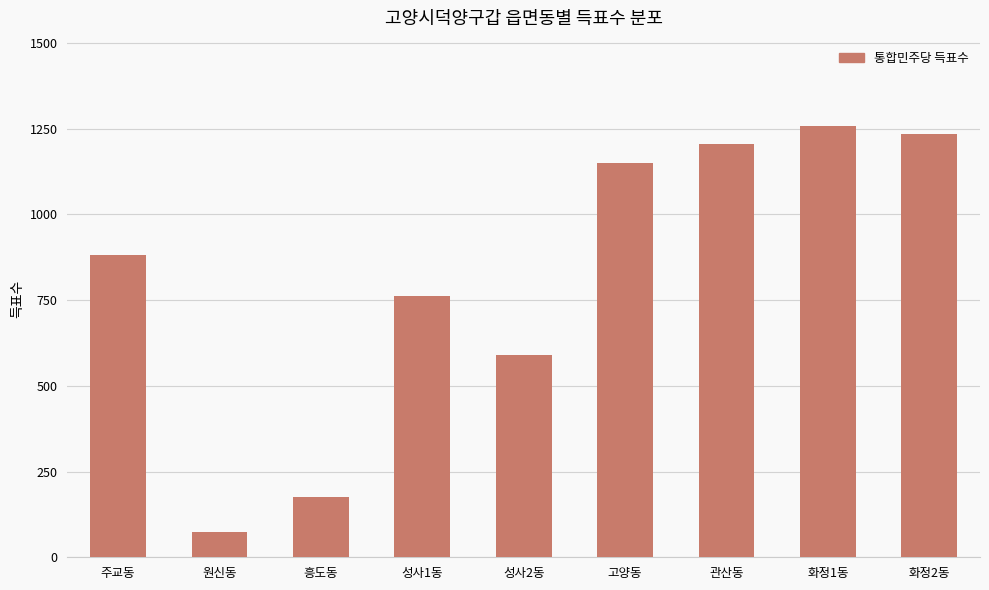

What is the sum of all values?

7329